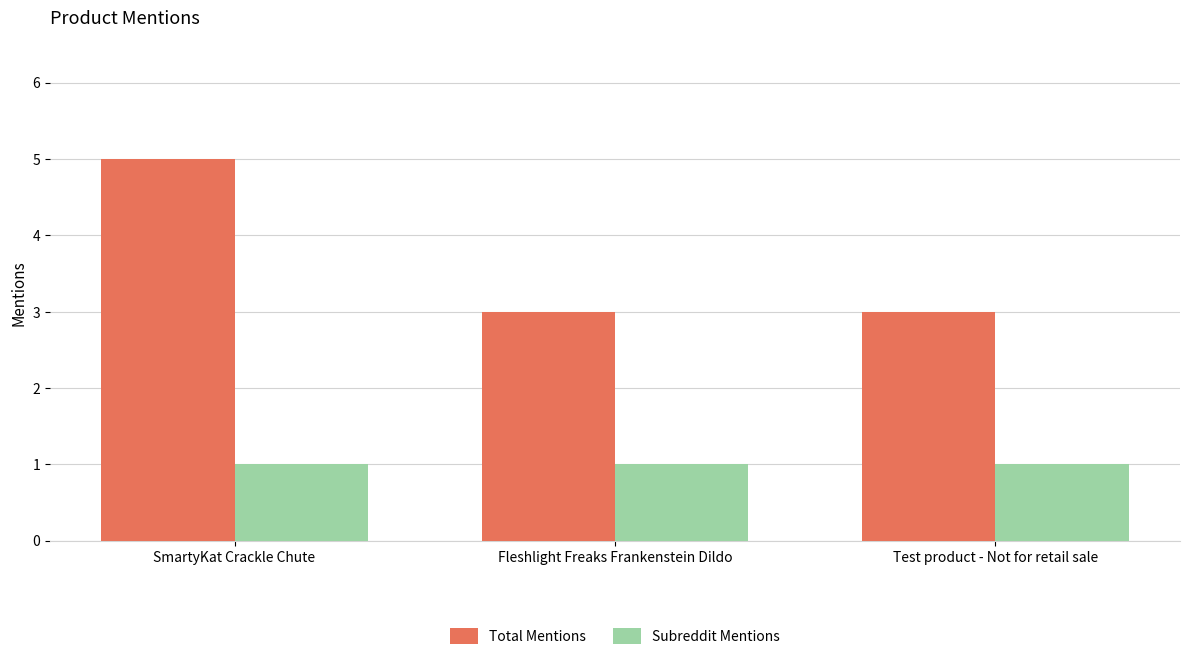

What is the label of the 1st bar from the right?

Test product - Not for retail sale